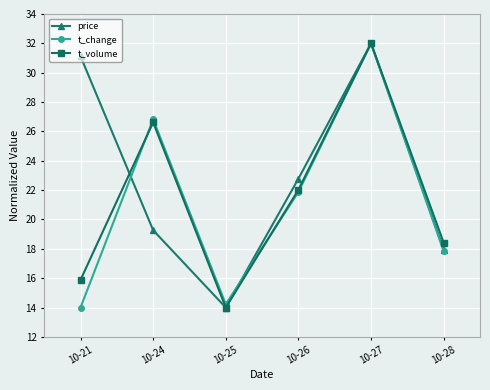

What are all the series names shown in the legend?

price, t_change, t_volume